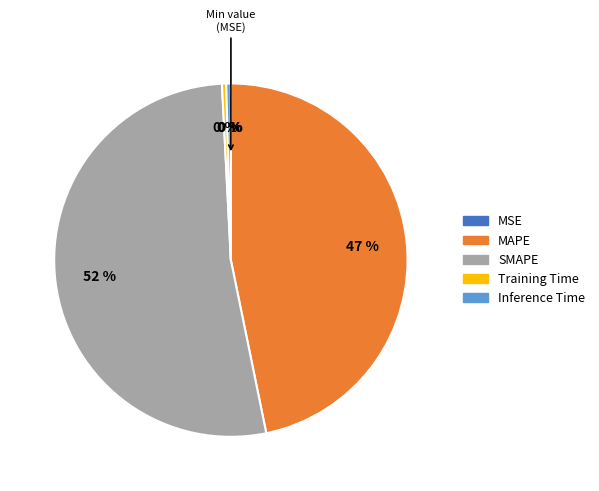

Approximately how many times larger is the value at SMAPE compared to MAPE?

1.1